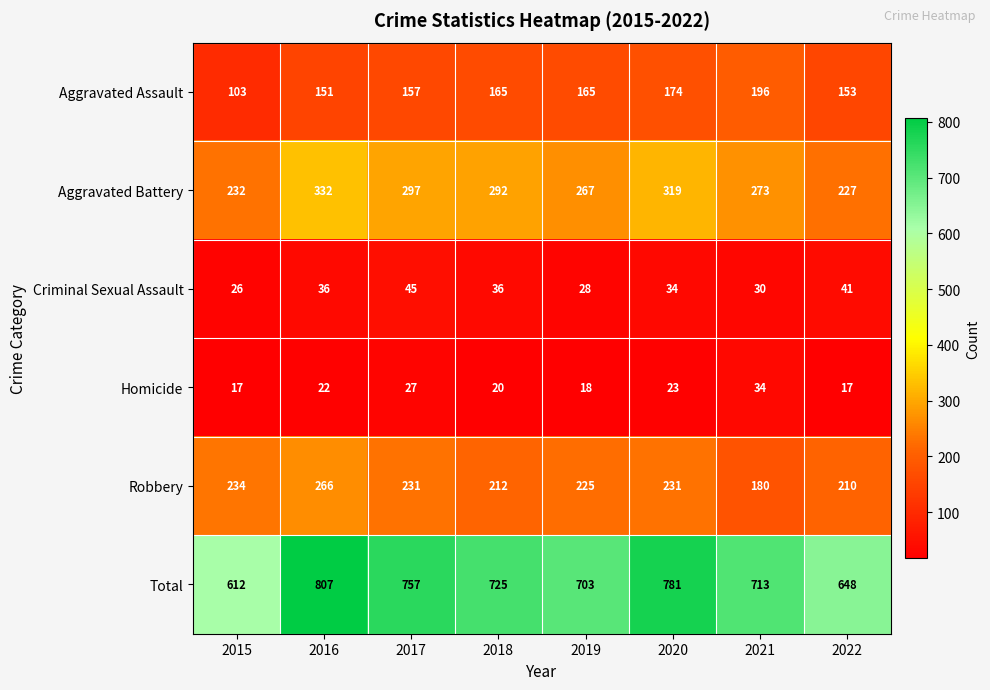

What value does the Criminal Sexual Assault series have at 2015, to the nearest 10?

30